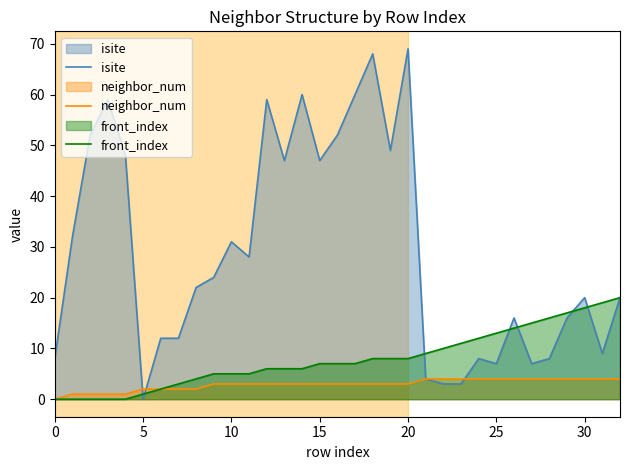

What is the label of the 12th point from the right?

21